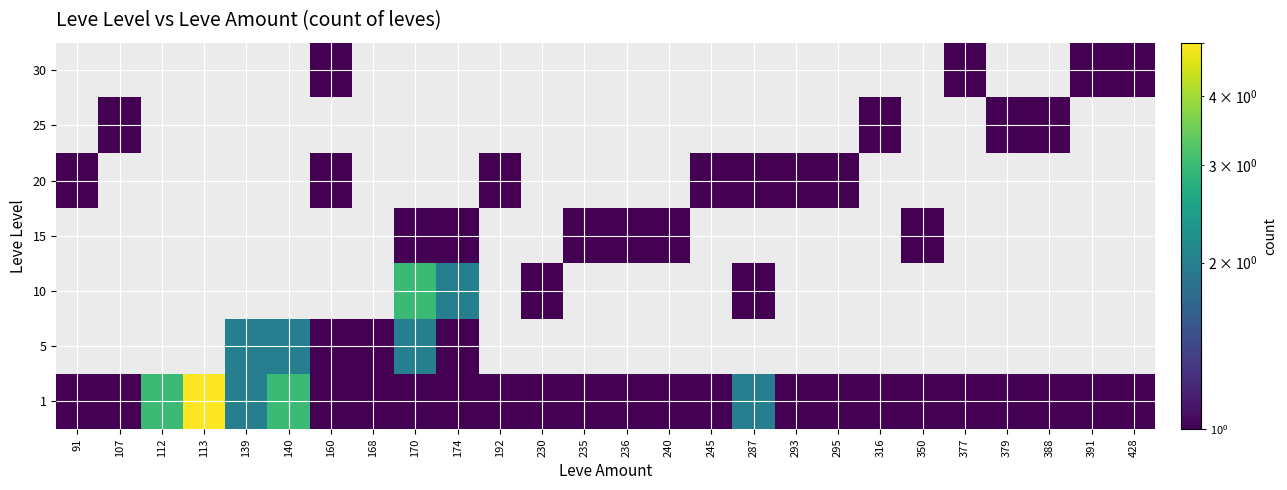

Rank the series at 377 from highest to lowest value.

1, 30, 5, 10, 15, 20, 25